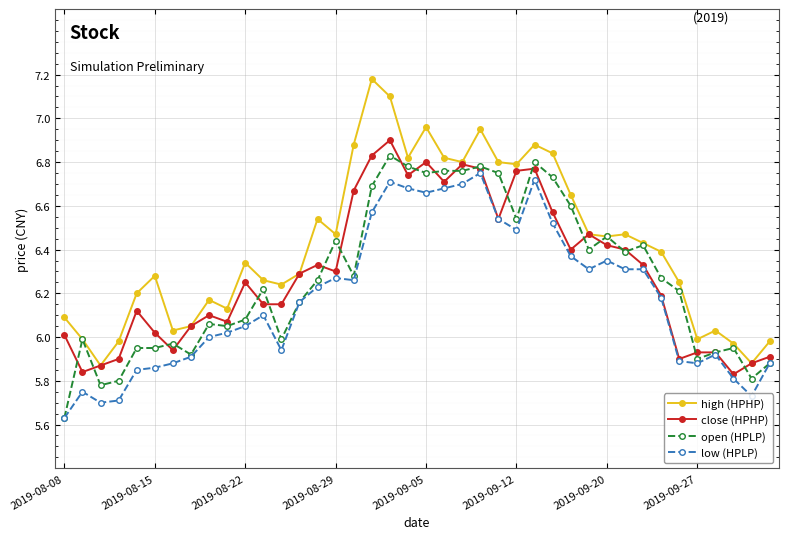

Which series has the largest total across all categories?

high (HPHP)